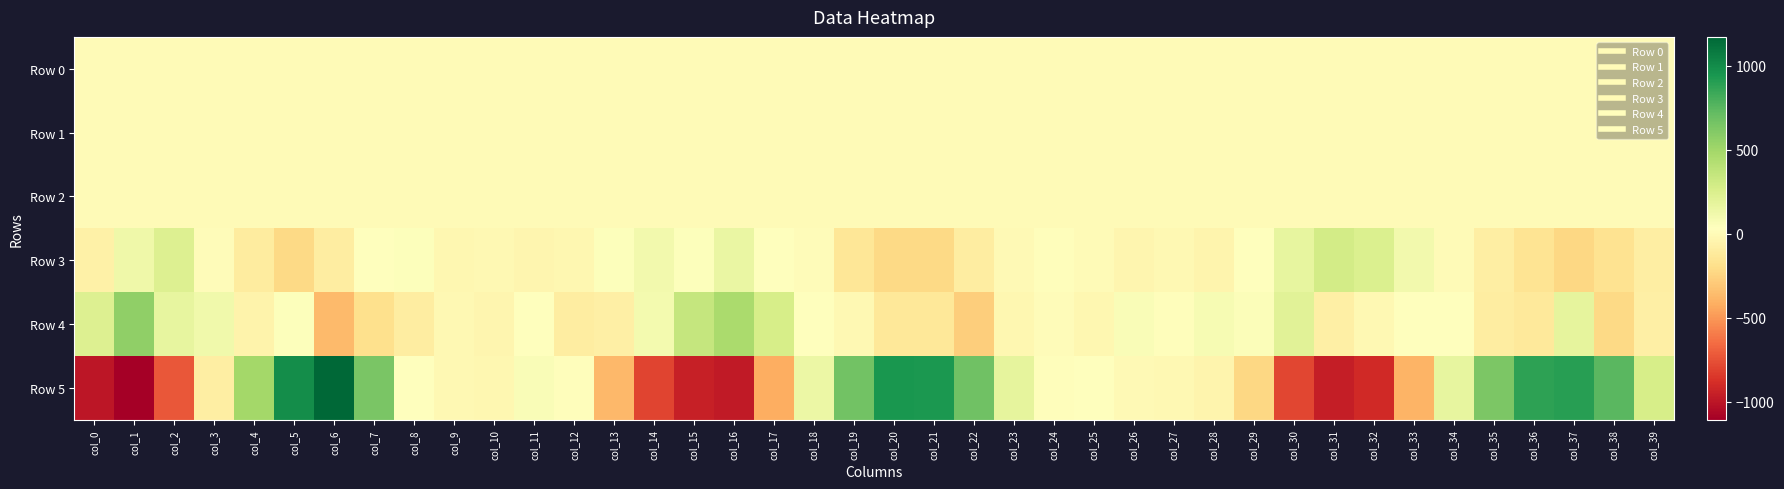

Which label corresponds to the largest value in the chart?

col_6